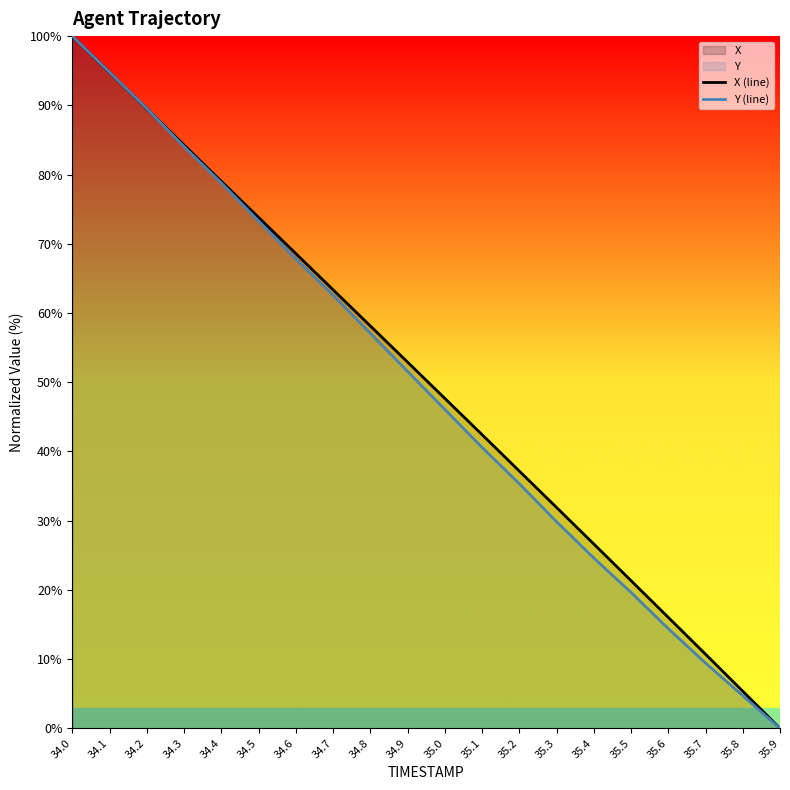

Which has a higher value, 35.0 or 35.2?

35.0